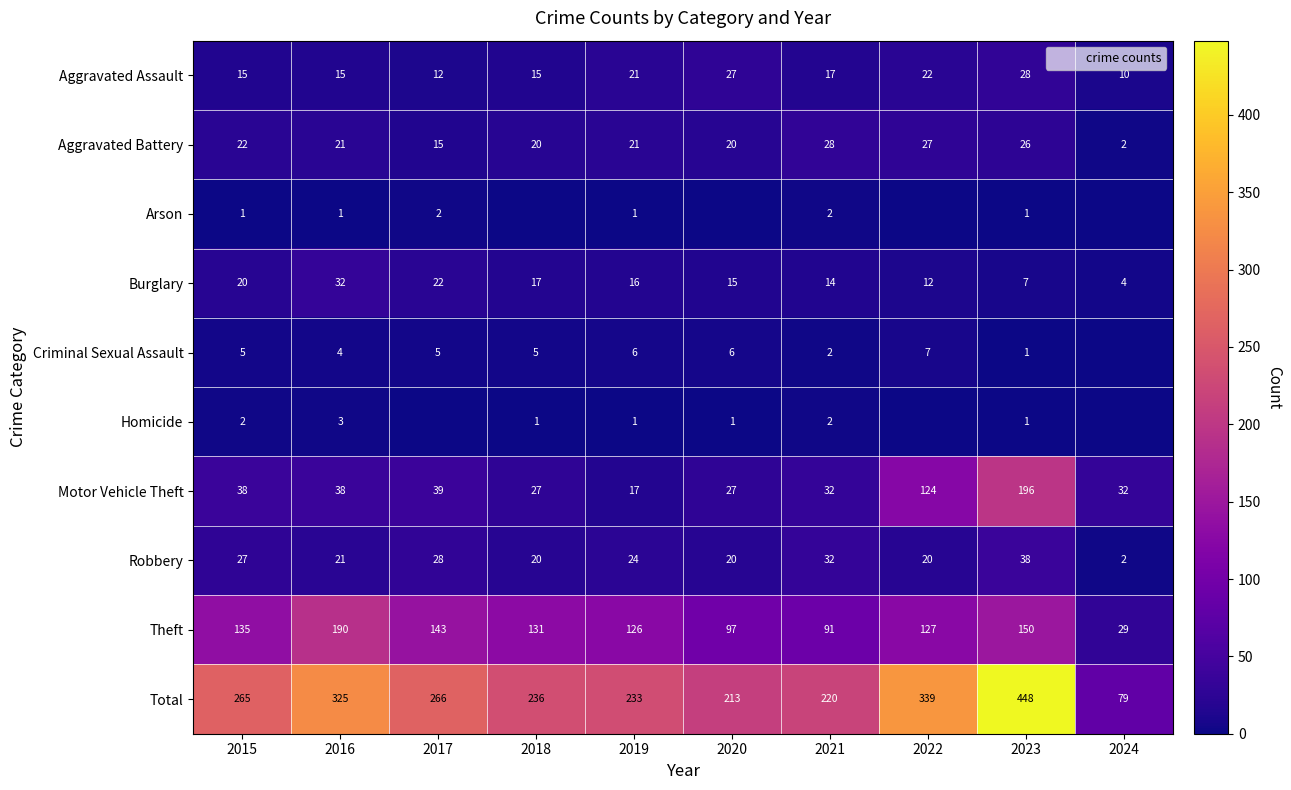

At which category is the sum across all series the highest?

2023